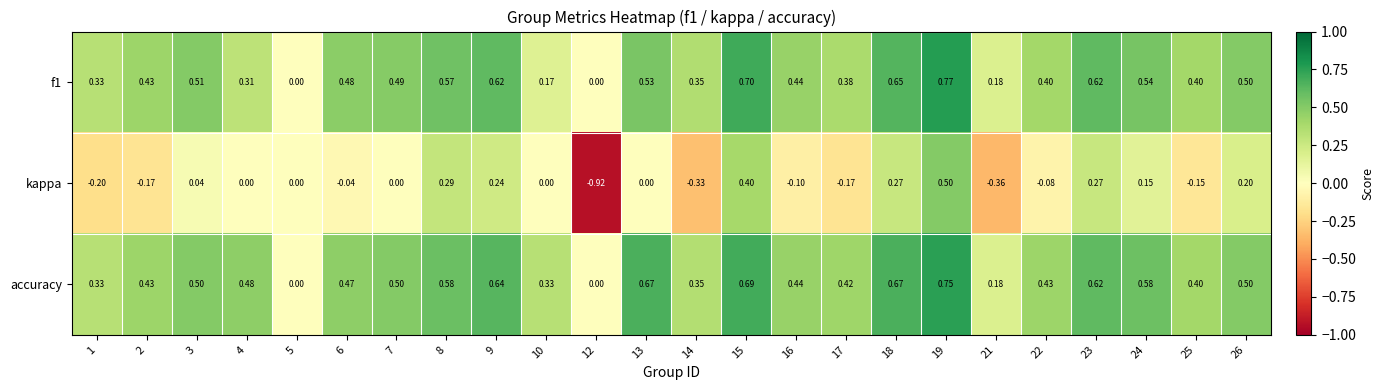

Which series has the largest total across all categories?

accuracy